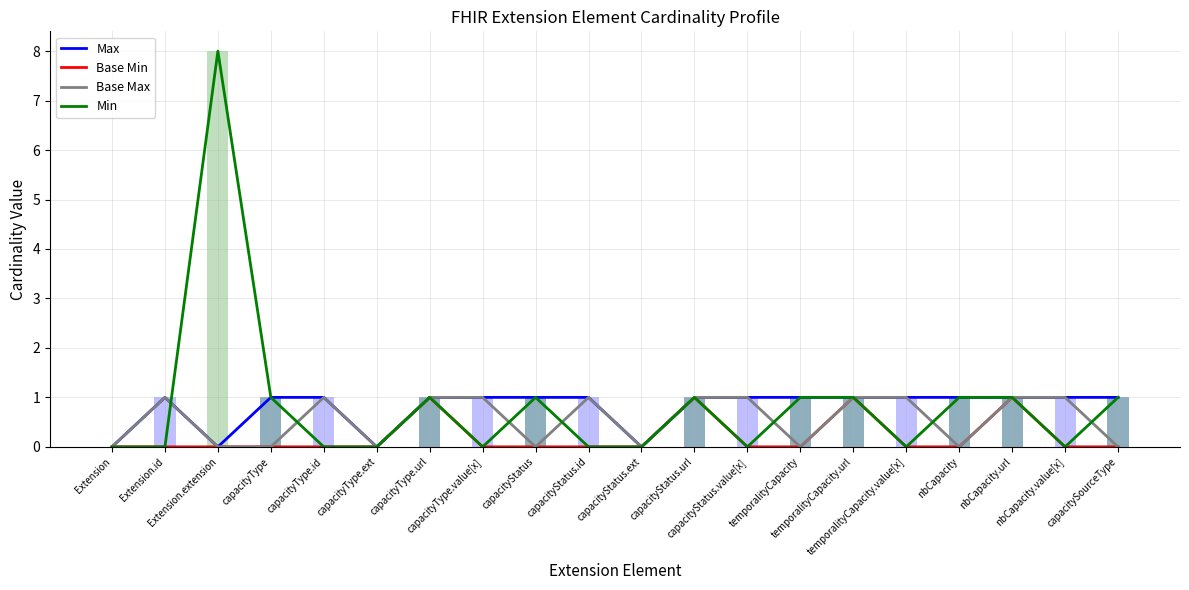

The Base Min series shows 0 at capacityType.id. True or false?

True